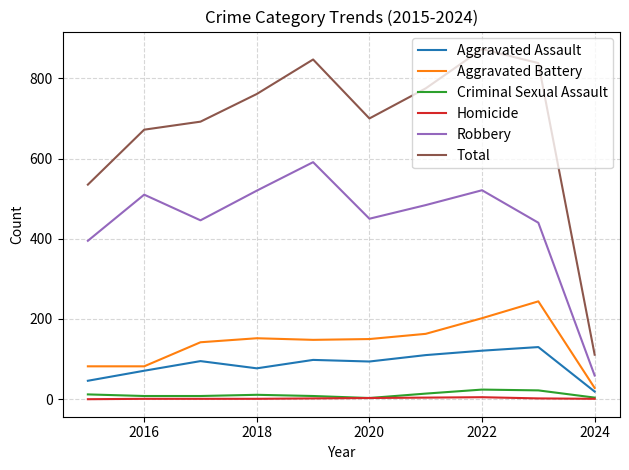

What is the sum of all Aggravated Battery values?

1393